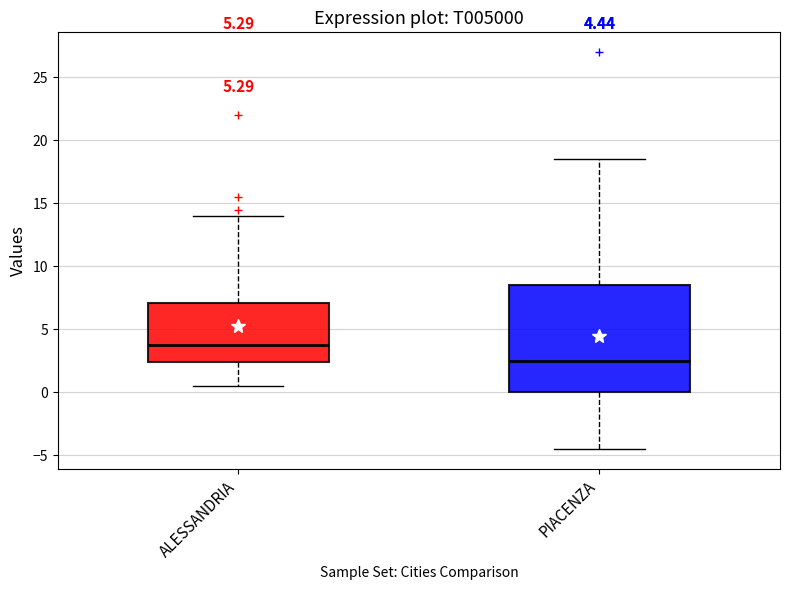

Which box's median line is the lowest?

PIACENZA